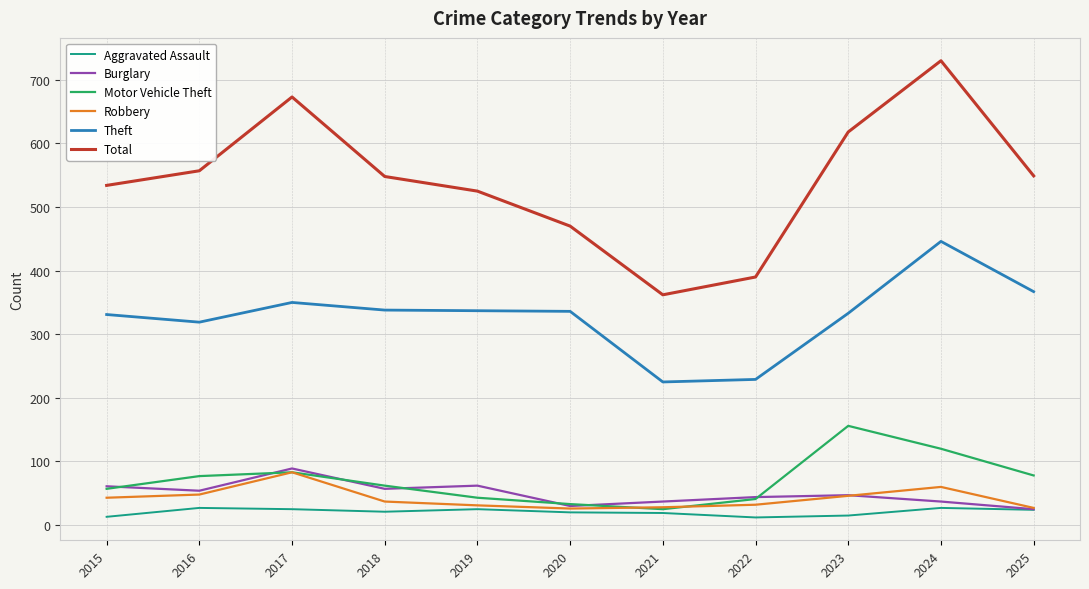

True or false: Burglary has a value of 10 at 2024.

False